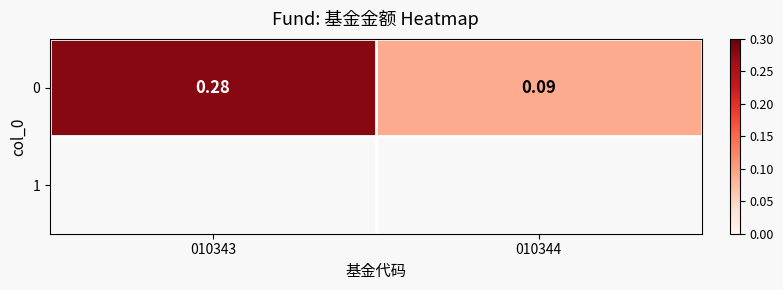

What is the average value?

0.2